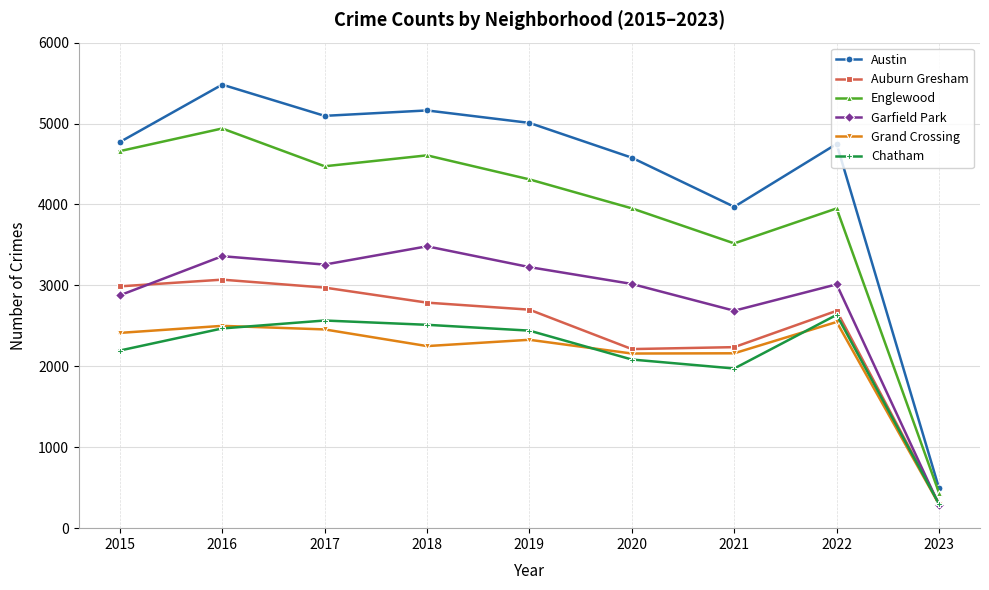

Which series has the widest spread of values?

Austin